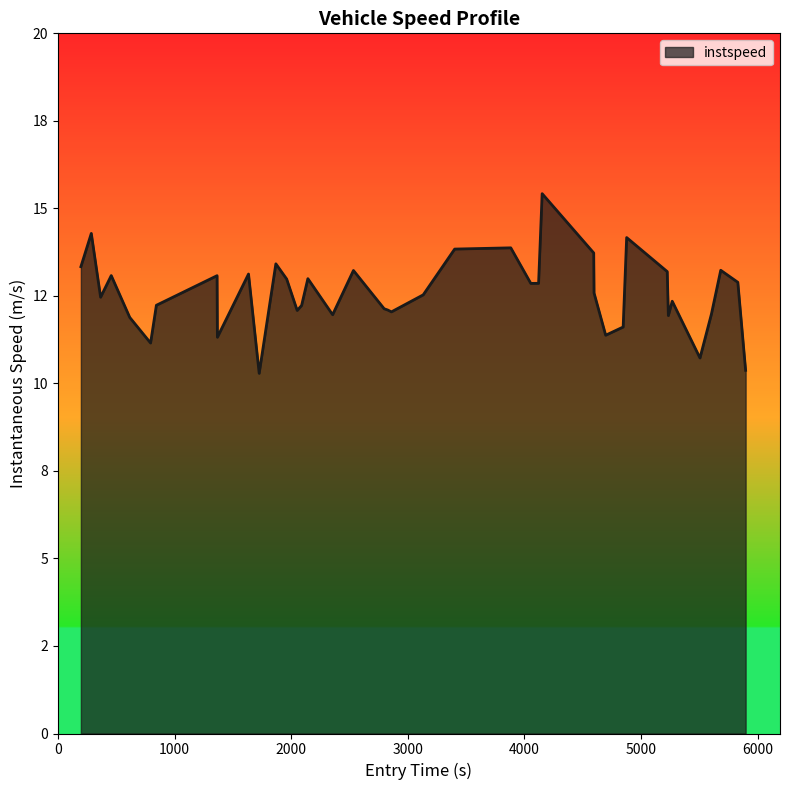

Does the chart display data point markers on the line(s)?

No